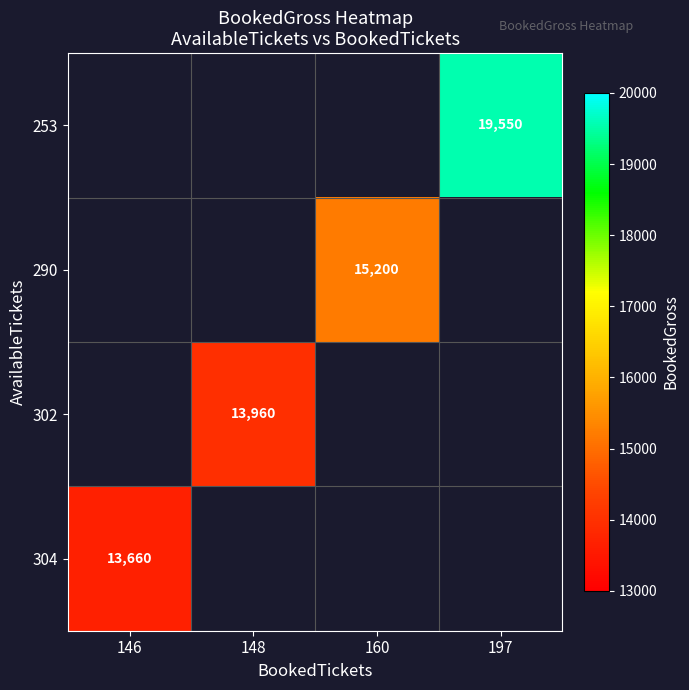

What is the maximum value shown in the chart?

19550.0